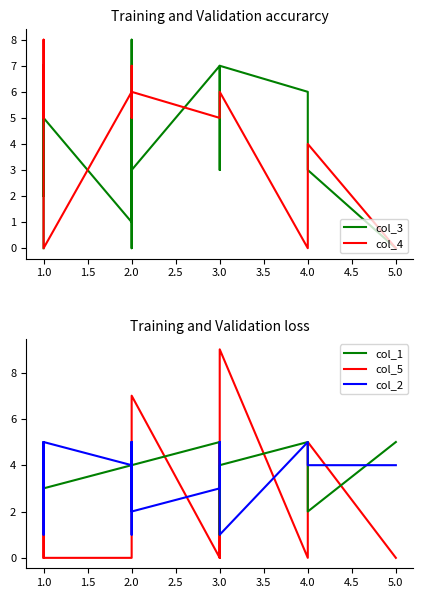

How many values in the col_4 series are below 5?

6